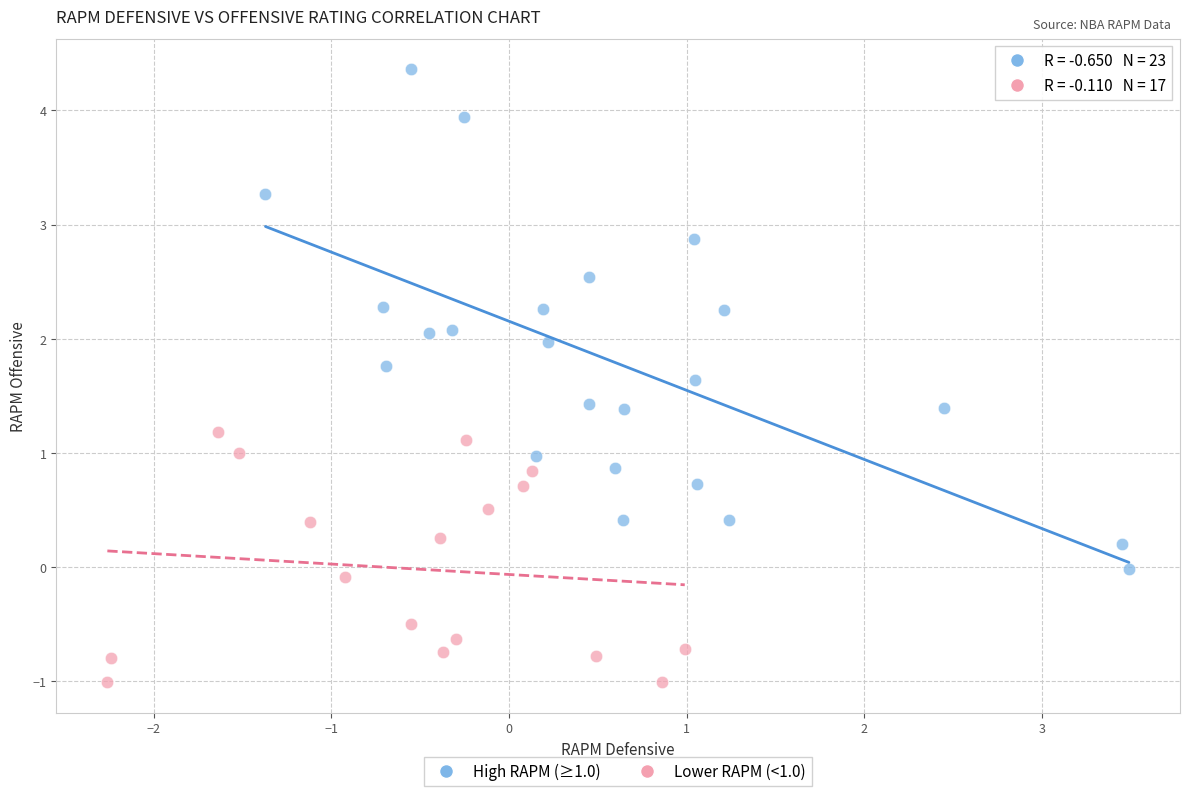

Which series has the widest spread of Y values?

High RAPM (≥1.0)